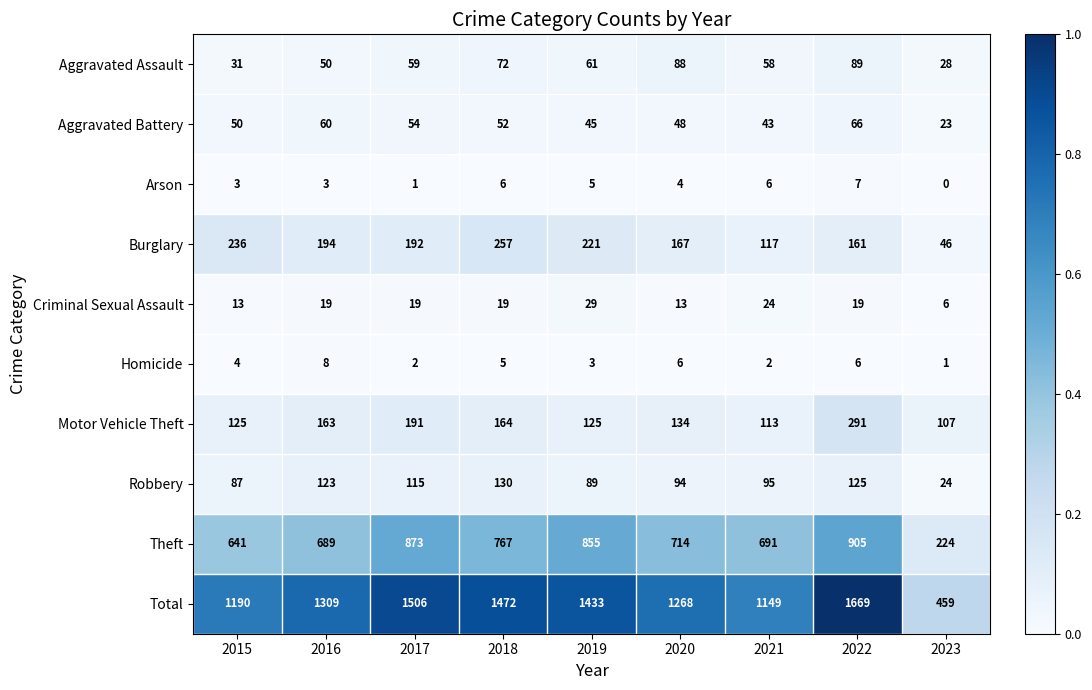

Which series has the widest spread of values?

Total